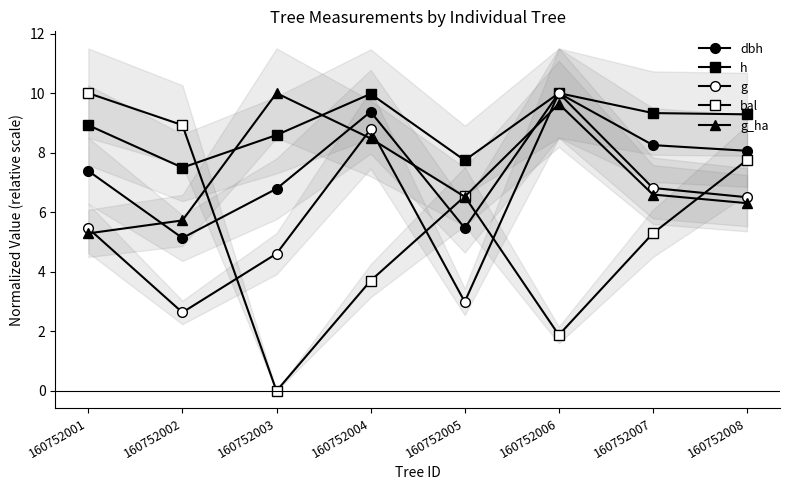

Which series has the largest total across all categories?

h